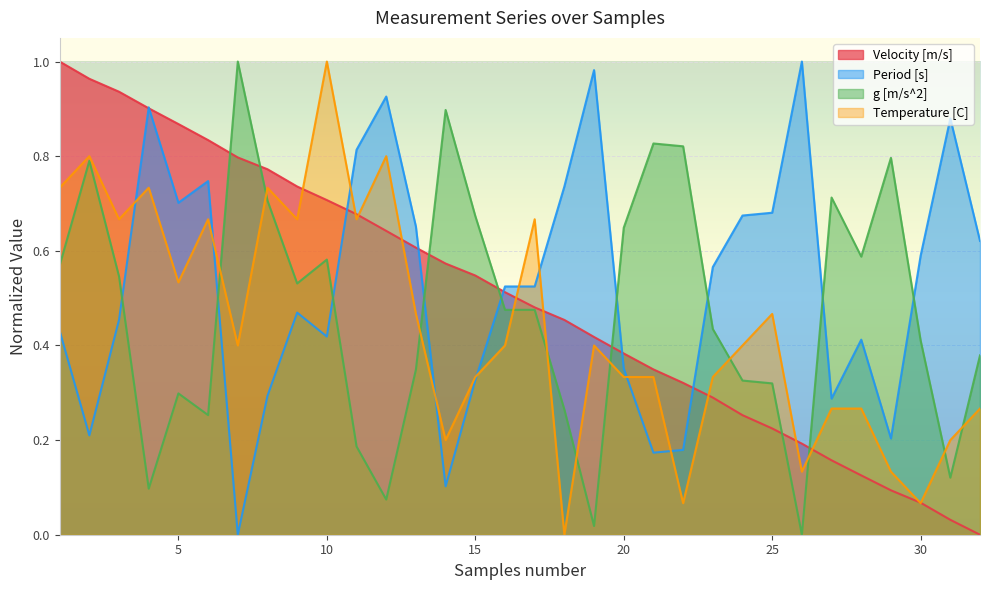

List the series in order of their peak value, lowest first.

Period [s], g [m/s^2], Temperature [C], Velocity [m/s]